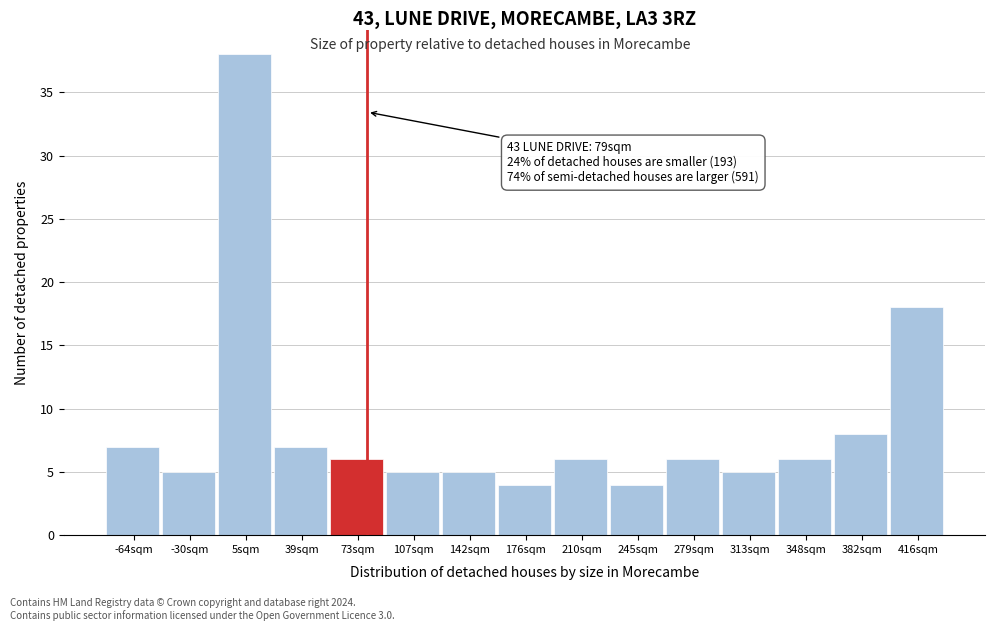

Over which range of the x-axis is the bar tallest?

-15 to 20